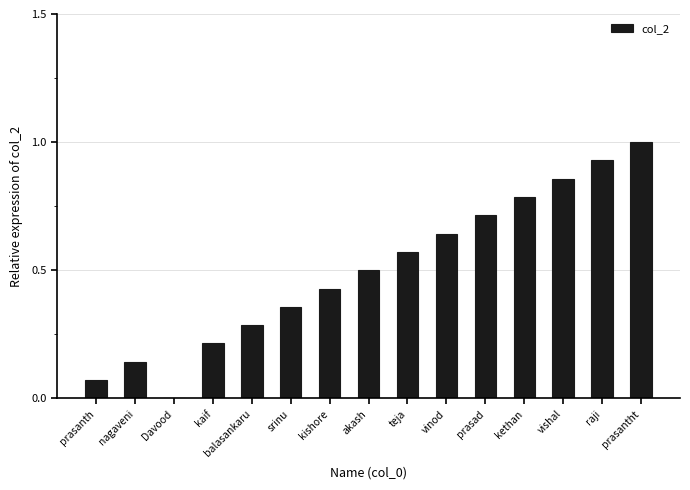

Which has a higher value, akash or kishore?

akash